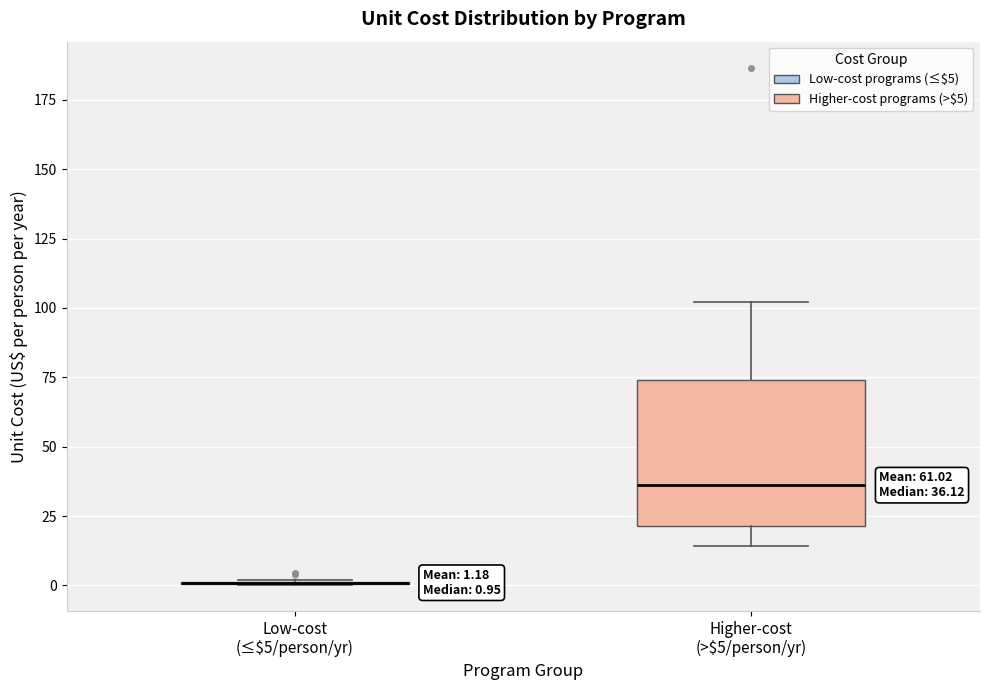

Which box is the tallest, from its lower edge to its upper edge?

Higher-cost (>$5/person/yr)